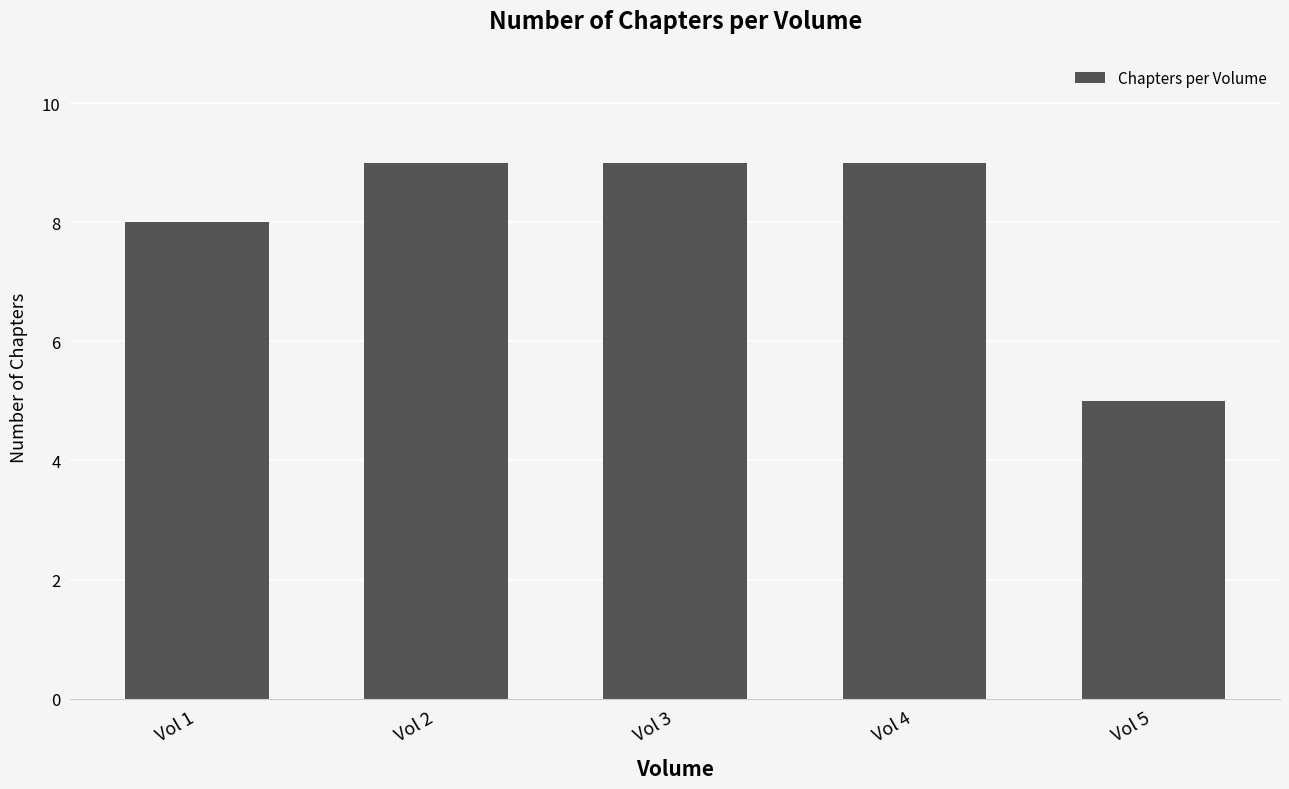

What is the maximum value shown in the chart?

9